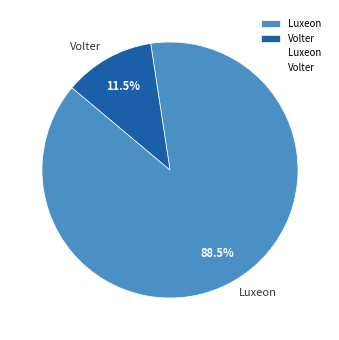

To the nearest percent, what is the difference between the largest and smallest slice percentages?

77%